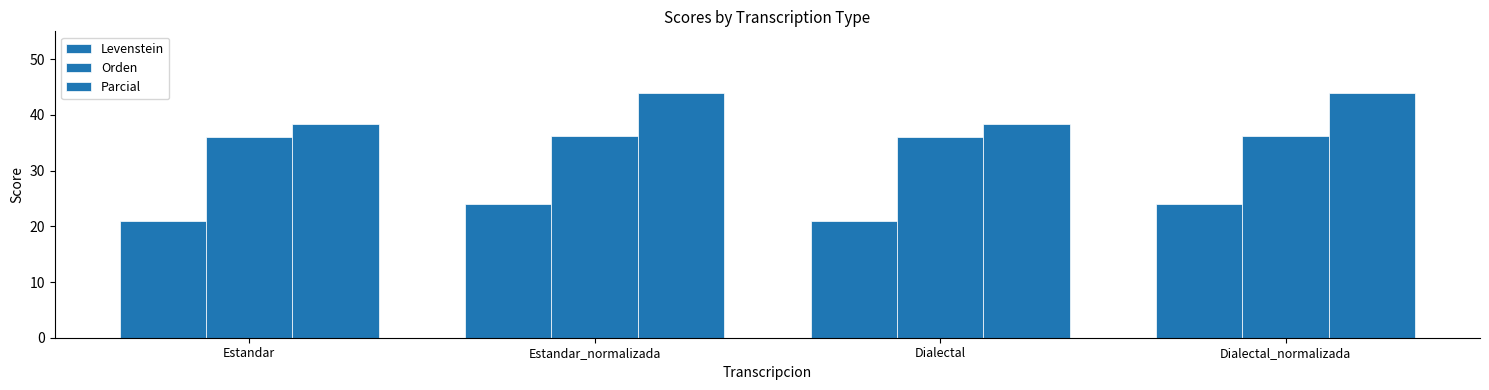

What is the total value across all series at Dialectal?

95.4